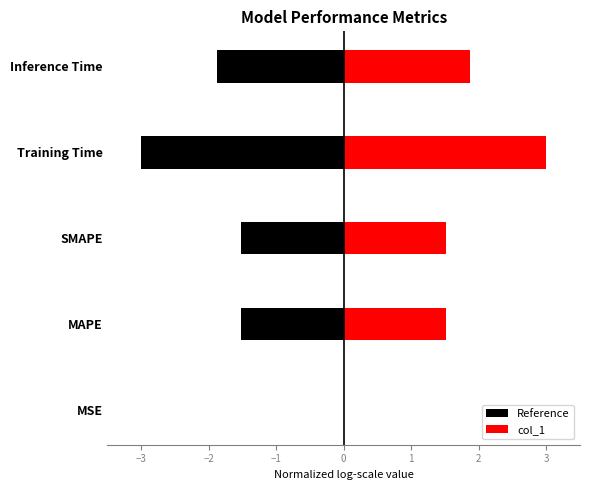

Is it true that col_1 equals 0.0 at MSE?

True